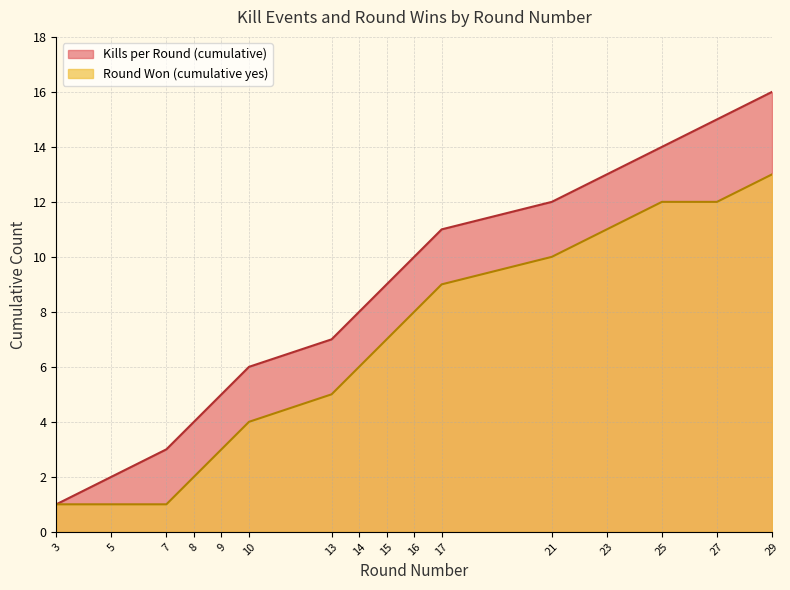

What are all the series names shown in the legend?

Kills per Round (cumulative), Round Won (cumulative yes)